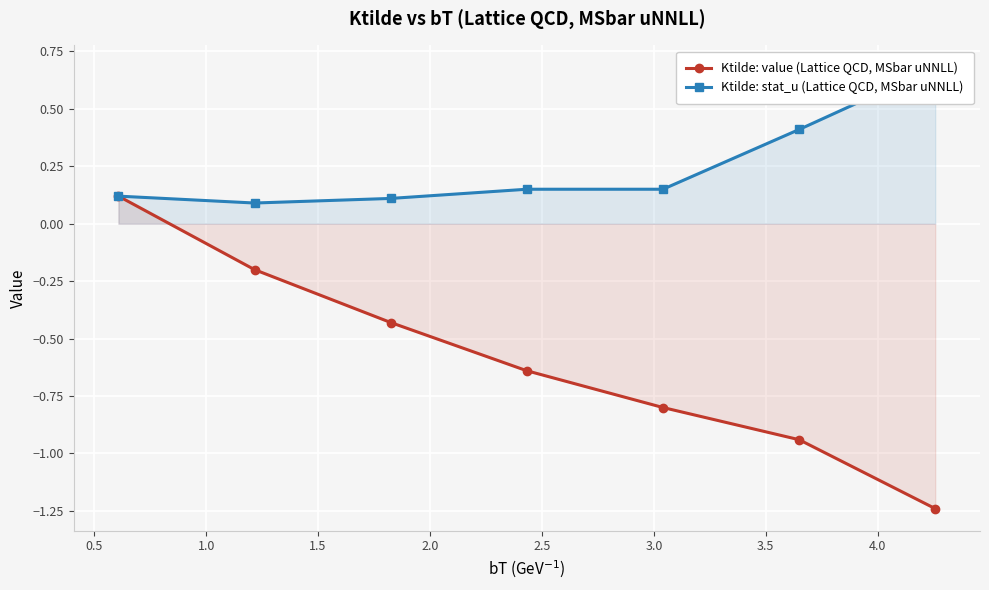

True or false: Ktilde: value (Lattice QCD, MSbar uNNLL) has more than 1 points higher than both neighbors.

False